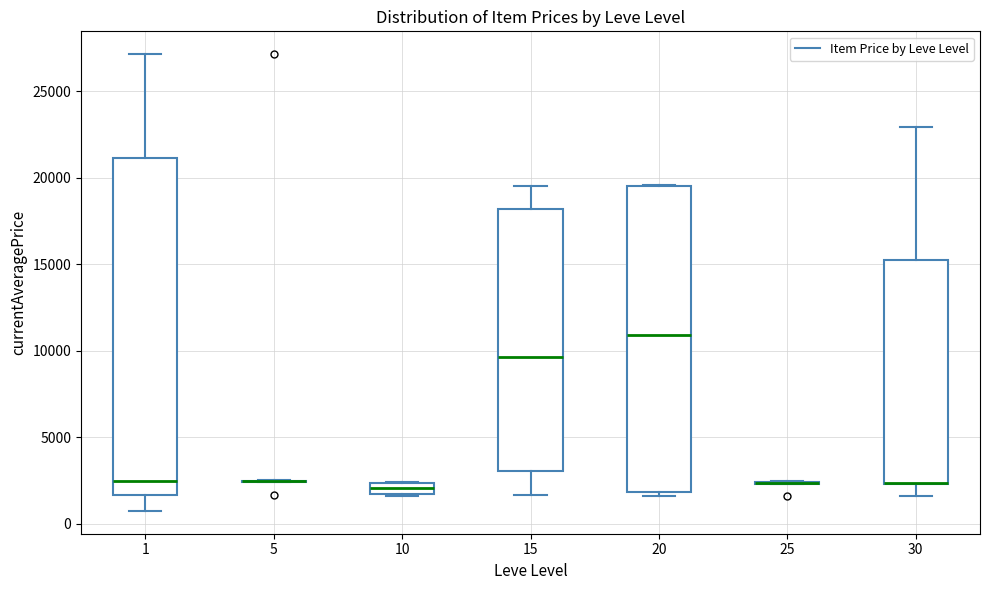

Comparing the boxes themselves (not the whiskers), which one is the tallest?

1